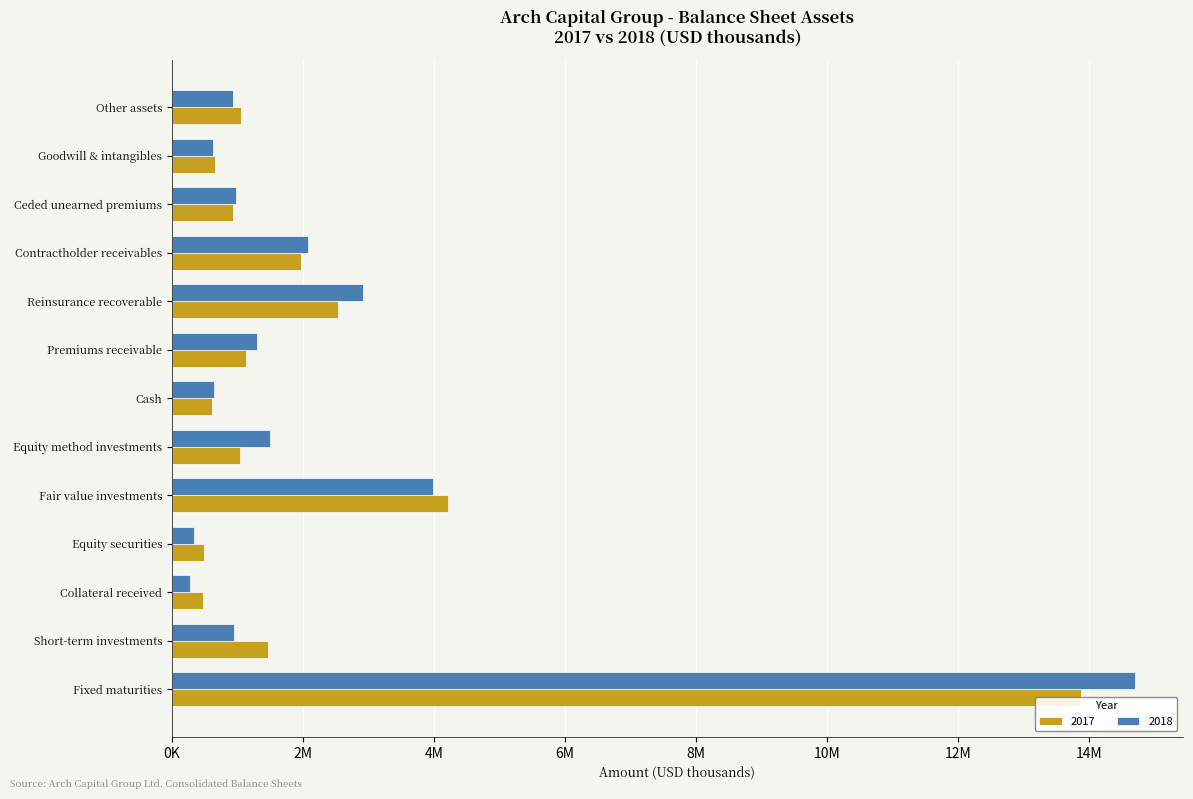

What is the sum of all 2018 values?

31229473